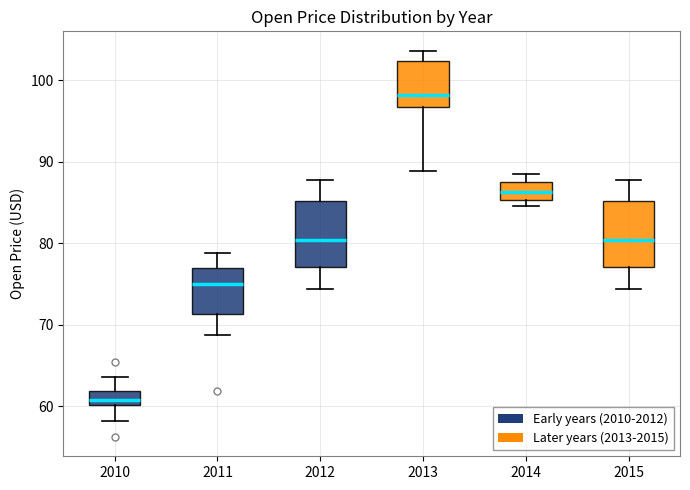

Reading left to right, transcribe this box plot: for each box, give where its median line is, the range the box spans, and where its two whiskers end, as read against the y-axis. The values are not printed on the chart, so give them approximately, as read against the axis.

2010: median 61, box 60 to 62, whiskers 58 to 64
2011: median 75, box 71 to 77, whiskers 69 to 79
2012: median 80, box 77 to 85, whiskers 74 to 88
2013: median 98, box 97 to 102, whiskers 89 to 104
2014: median 86, box 85 to 88, whiskers 85 (just below the box's lower edge) to 88 (just above the box's upper edge)
2015: median 80, box 77 to 85, whiskers 74 to 88